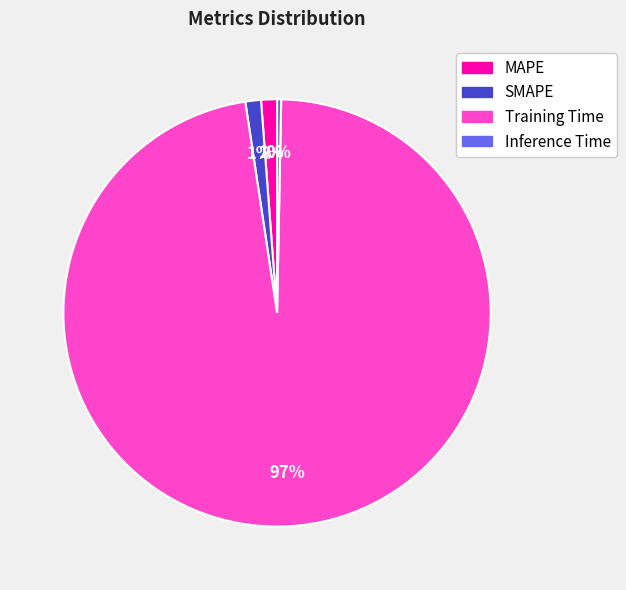

Which category accounts for the majority?

Training Time